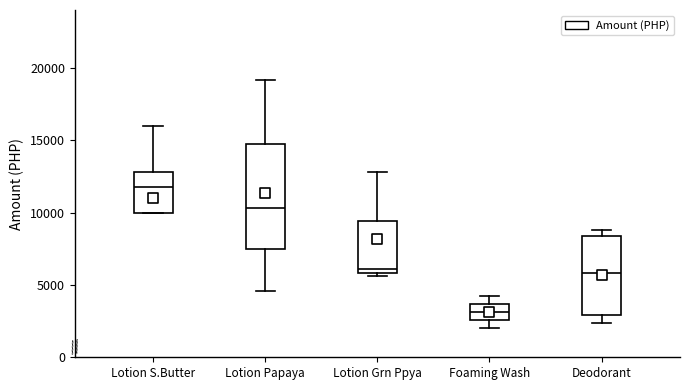

Reading left to right, transcribe this box plot: for each box, give where its median line is, the range the box spans, and where its two whiskers end, as read against the y-axis. The values are not printed on the chart, so give them approximately, as read against the axis.

Lotion S.Butter: median 12000, box 10000 to 13000, whiskers 10000 to 16000
Lotion Papaya: median 10500, box 7500 to 15000, whiskers 4500 to 19000
Lotion Grn Ppya: median 6000 (just above the box's lower edge), box 6000 to 9500, whiskers 5500 to 13000
Foaming Wash: median 3000, box 2500 to 3500, whiskers 2000 to 4000
Deodorant: median 6000, box 3000 to 8500, whiskers 2500 to 9000